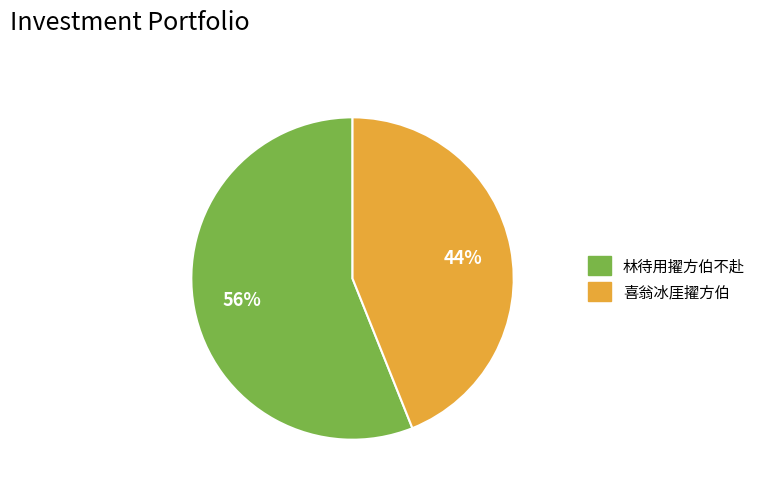

What is the ratio of the value at 喜翁冰厓擢方伯 to the value at 林待用擢方伯不赴?

0.8